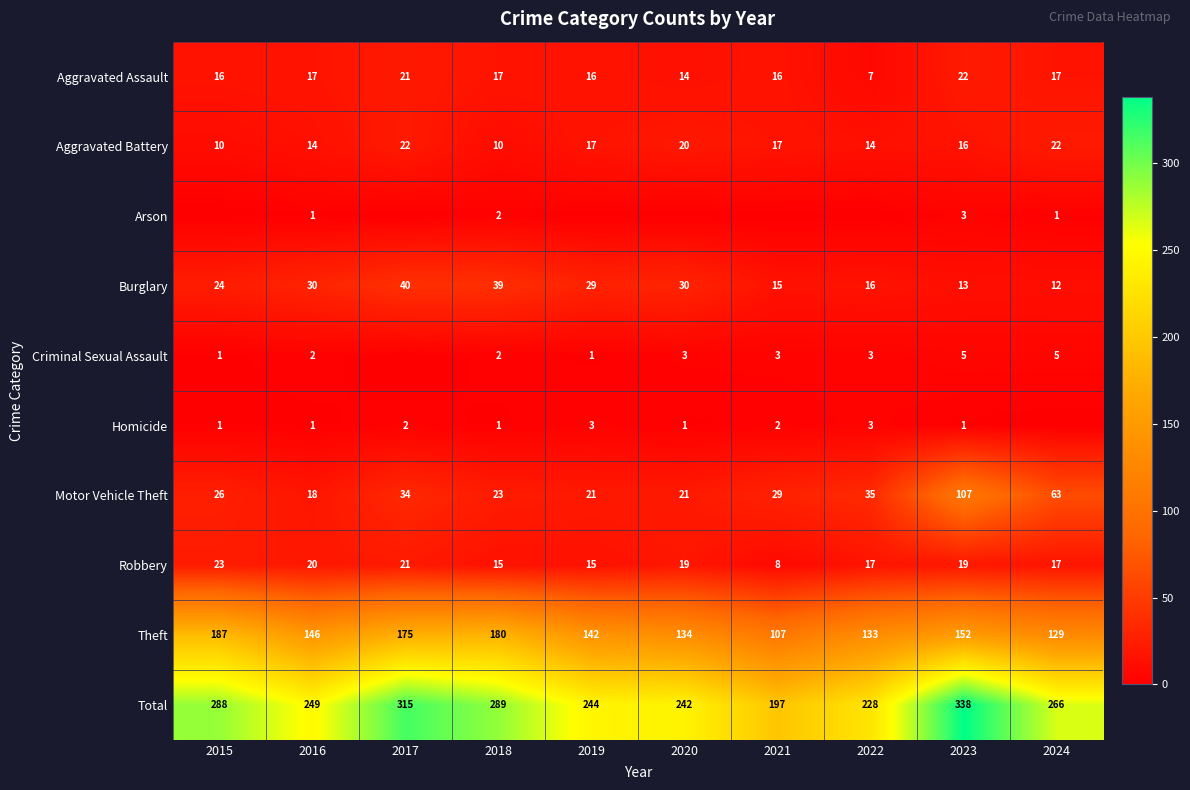

What is the total value across all series at 2019?

488